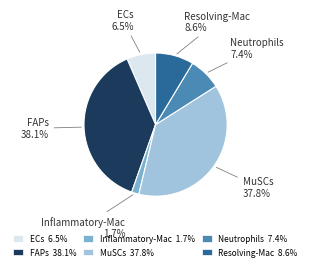

What percentage do ECs 6.5% and MuSCs 37.8% together represent?

44.3%